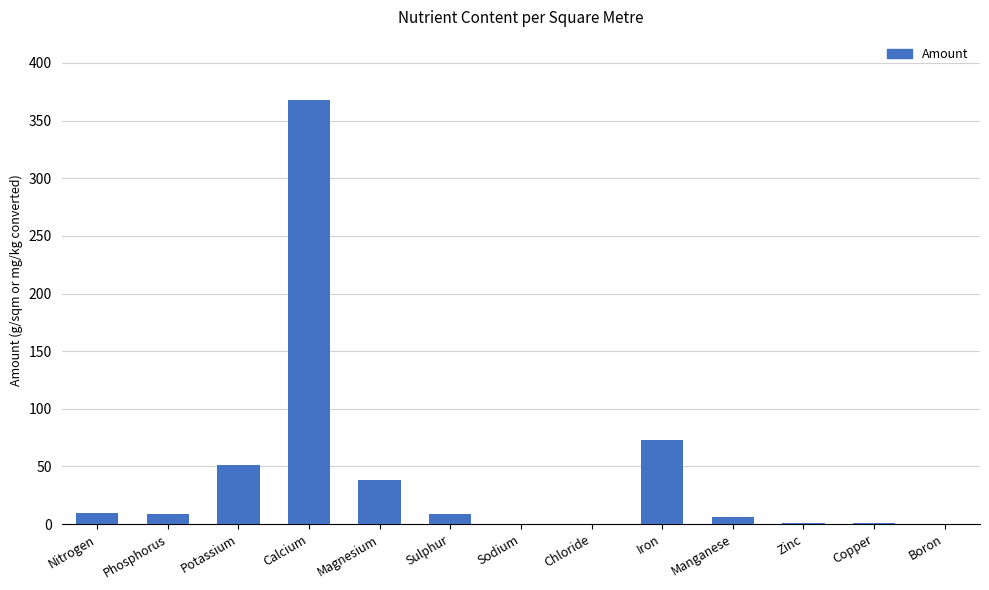

What is the change in value from Nitrogen to Phosphorus?

-1.6